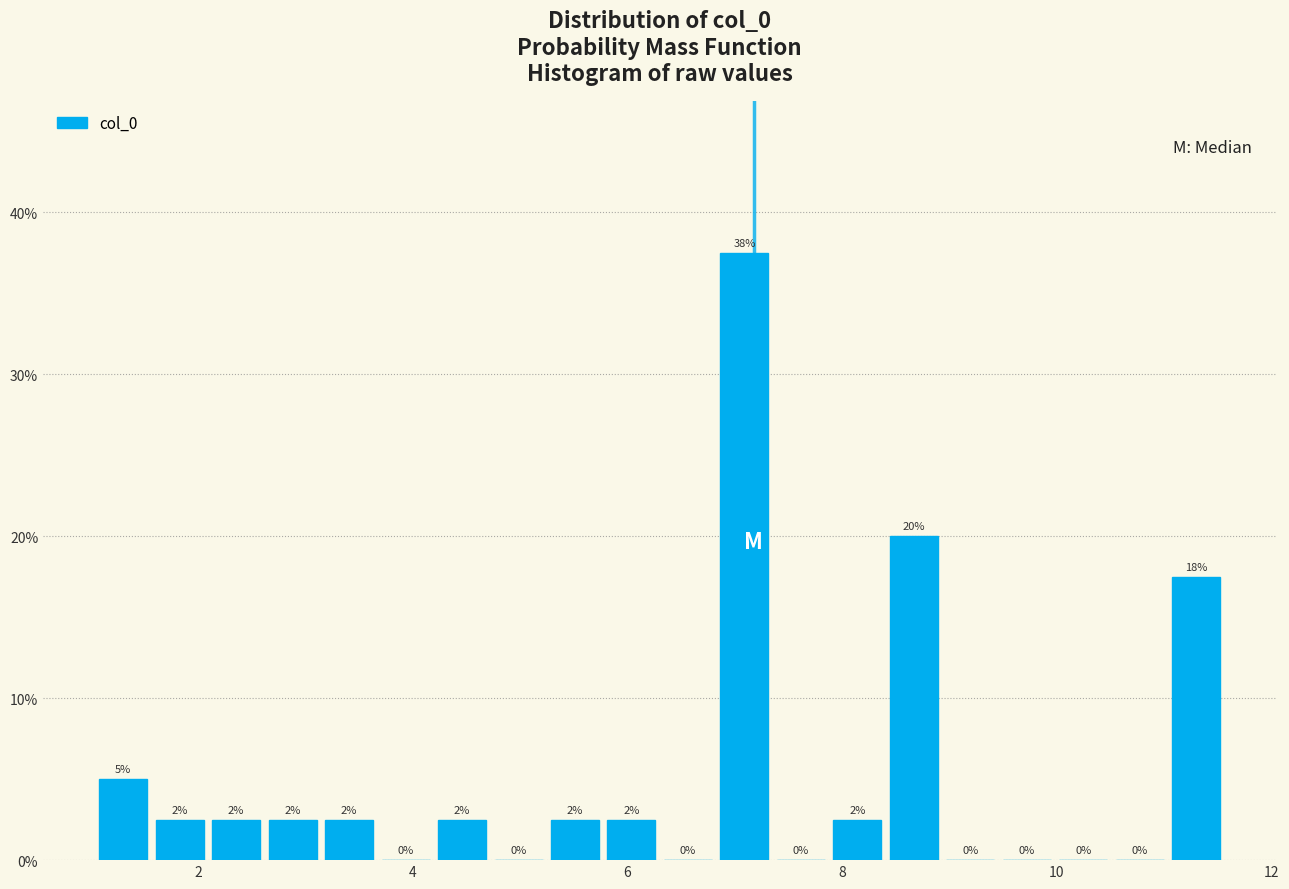

Read against the x-axis, roughly where is the centre of the tallest bar?

7.0